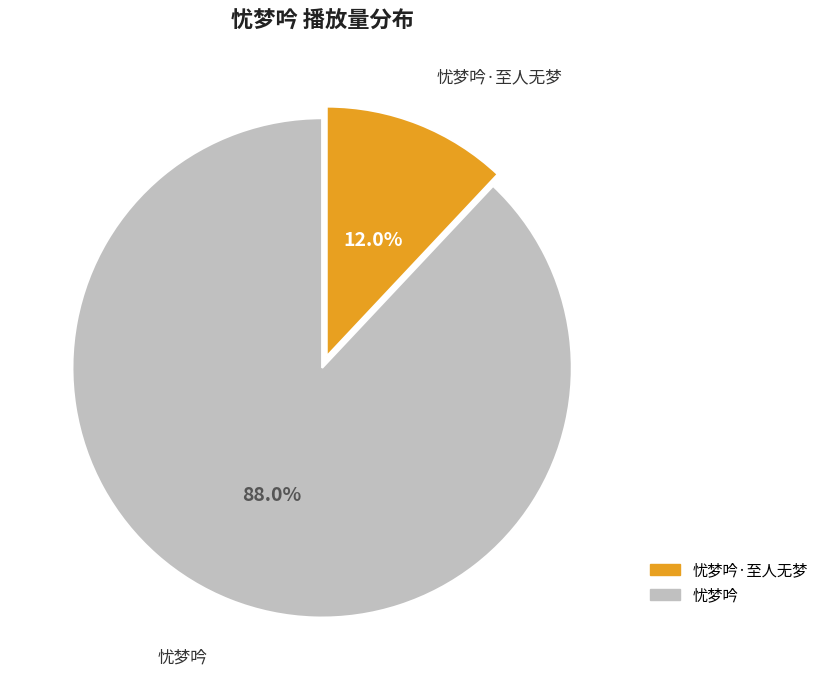

How many segments does this pie chart have?

2